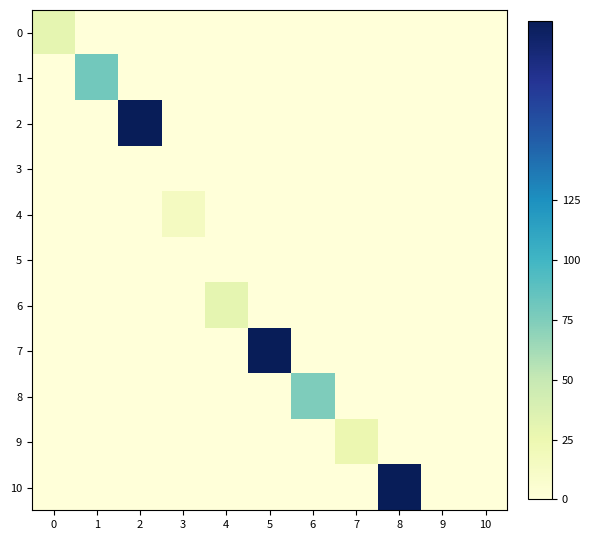

Reading left to right, extract all data points from this chart.

0: 0=30	1=0	2=0	3=0	4=0	5=0	6=0	7=0	8=0	9=0	10=0
1: 0=0	1=80	2=0	3=0	4=0	5=0	6=0	7=0	8=0	9=0	10=0
2: 0=0	1=0	2=200	3=0	4=0	5=0	6=0	7=0	8=0	9=0	10=0
3: 0=0	1=0	2=0	3=0	4=0	5=0	6=0	7=0	8=0	9=0	10=0
4: 0=0	1=0	2=0	3=15	4=0	5=0	6=0	7=0	8=0	9=0	10=0
5: 0=0	1=0	2=0	3=0	4=0	5=0	6=0	7=0	8=0	9=0	10=0
6: 0=0	1=0	2=0	3=0	4=30	5=0	6=0	7=0	8=0	9=0	10=0
7: 0=0	1=0	2=0	3=0	4=0	5=200	6=0	7=0	8=0	9=0	10=0
8: 0=0	1=0	2=0	3=0	4=0	5=0	6=75	7=0	8=0	9=0	10=0
9: 0=0	1=0	2=0	3=0	4=0	5=0	6=0	7=25	8=0	9=0	10=0
10: 0=0	1=0	2=0	3=0	4=0	5=0	6=0	7=0	8=200	9=0	10=0